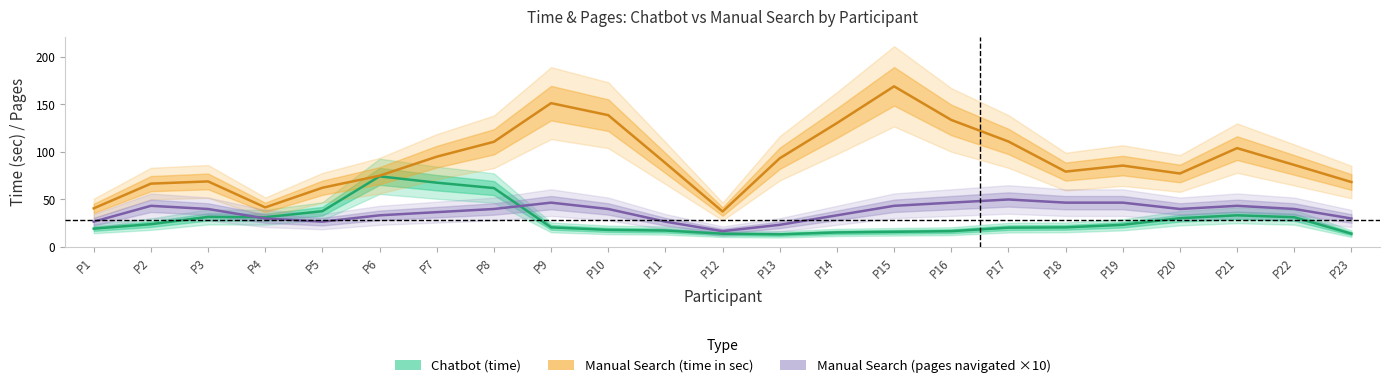

What is the difference between the highest and lowest values at P10?

120.7